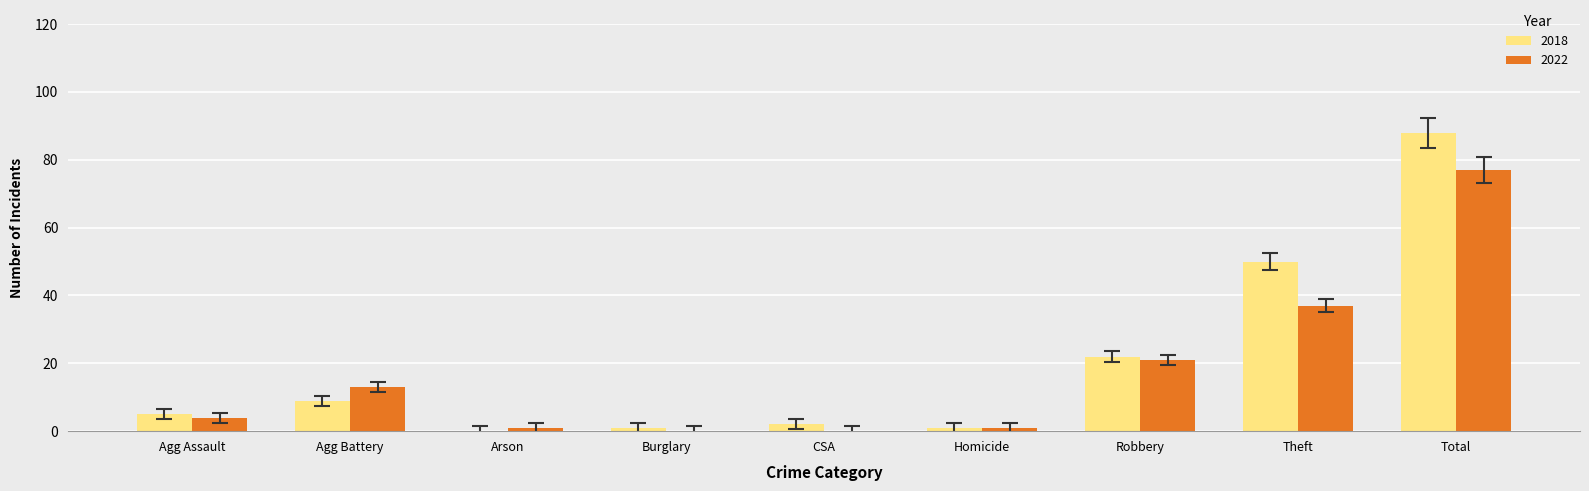

Read the 2018 value at Theft, to the nearest 10.

50